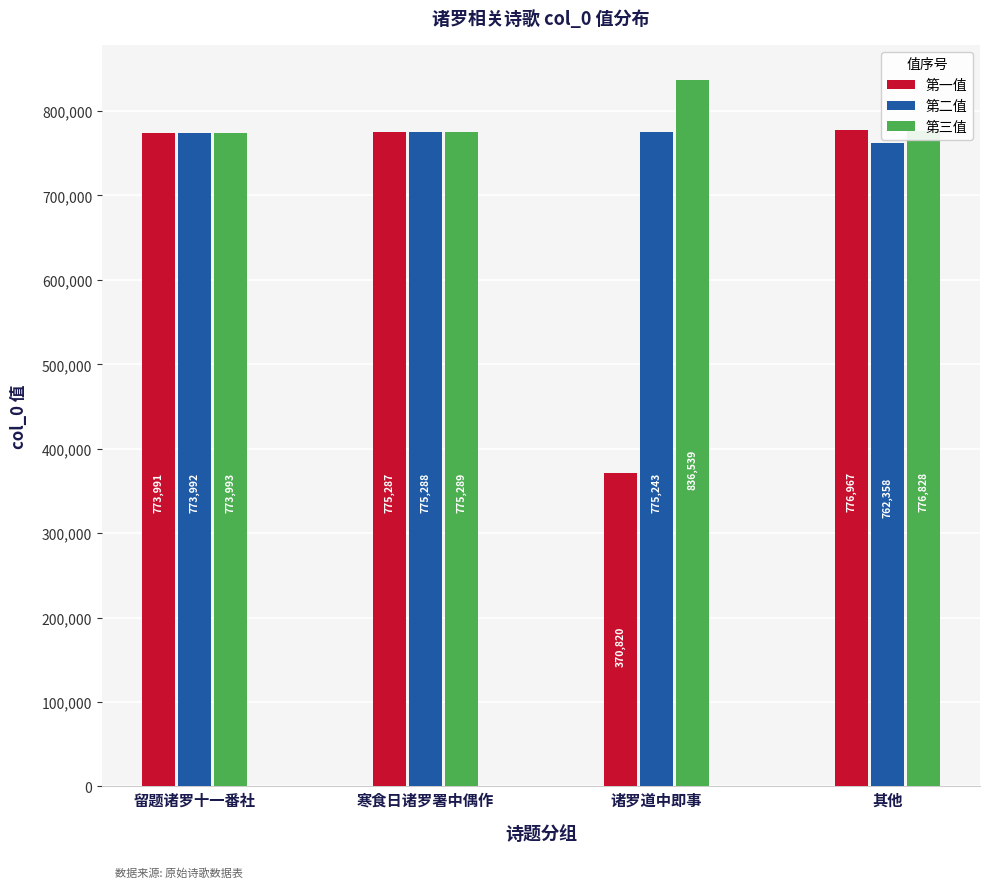

What is the sum of all 第三值 values?

3162649